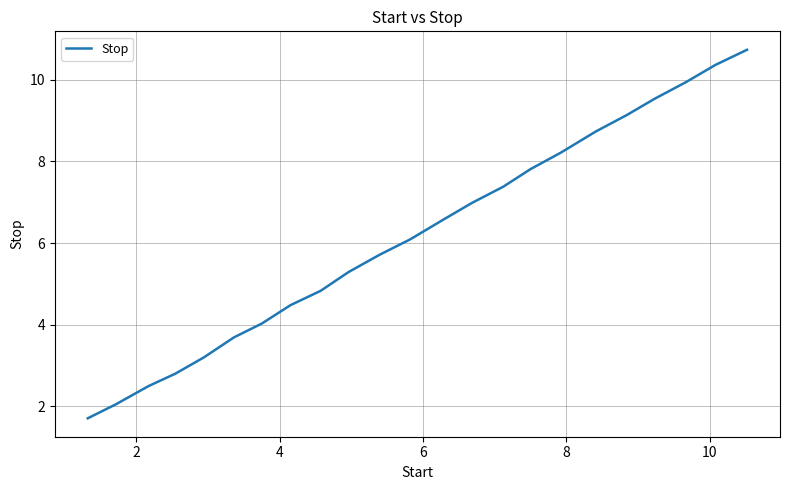

What is the minimum value shown in the chart?

1.7